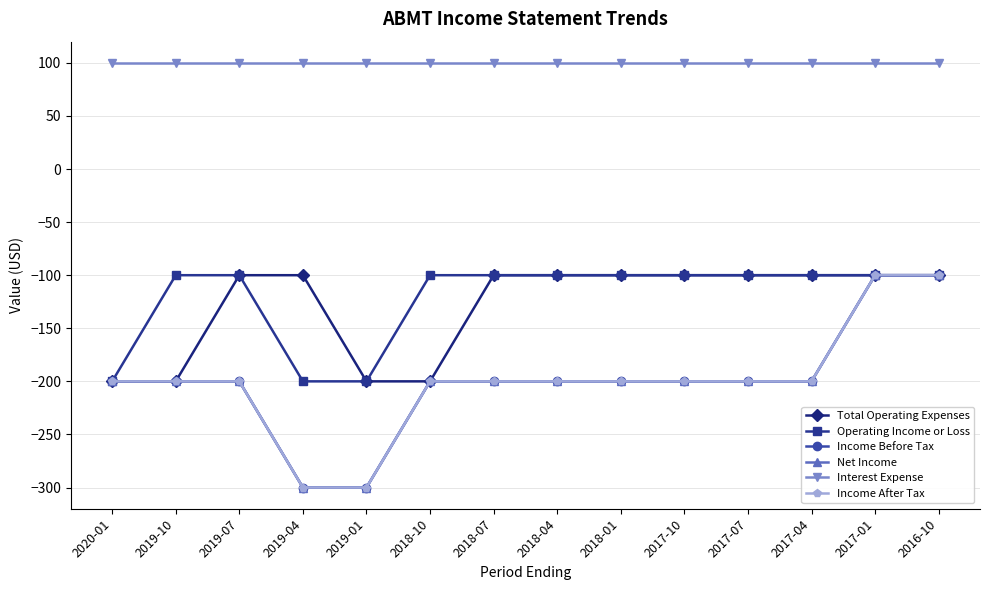

True or false: Income After Tax and Operating Income or Loss intersect in this chart.

False